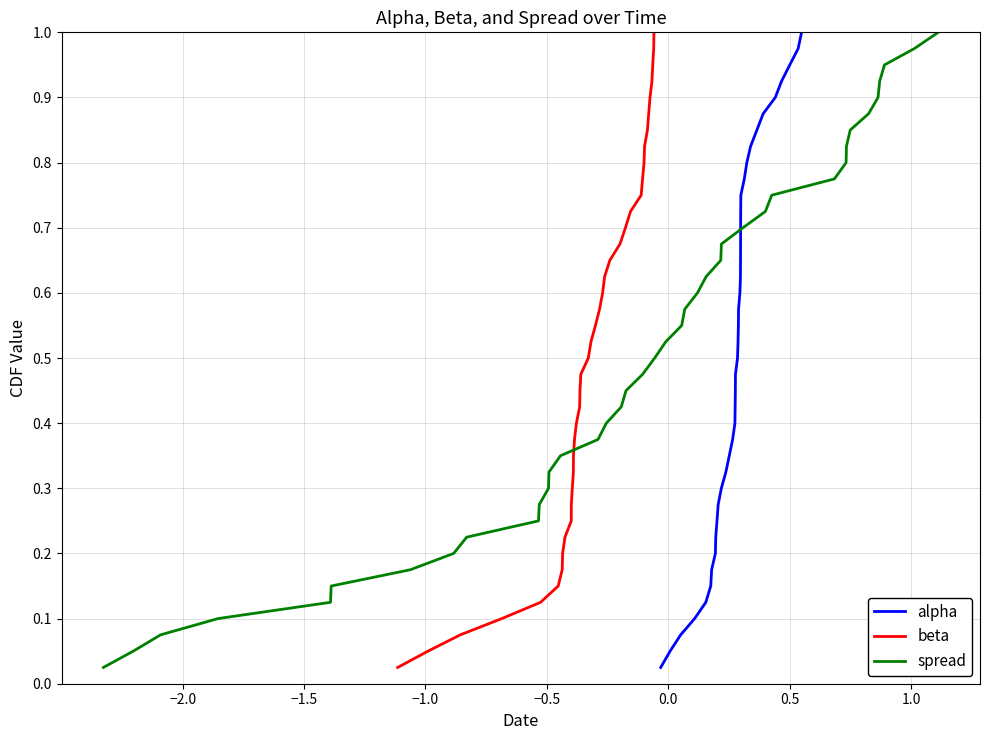

What is the maximum value shown in the chart?

1.0